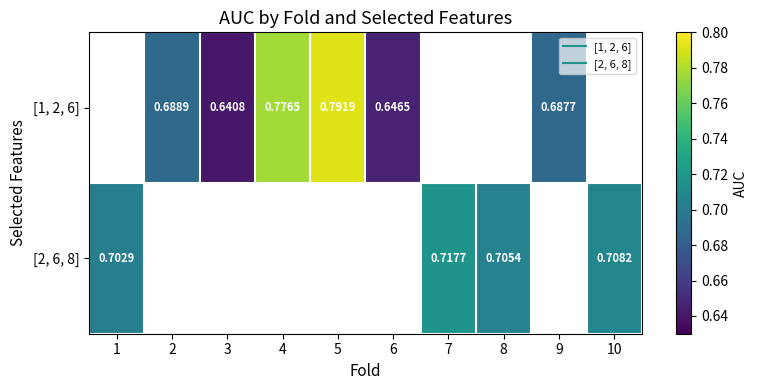

At which category does the chart reach its minimum across all series?

3